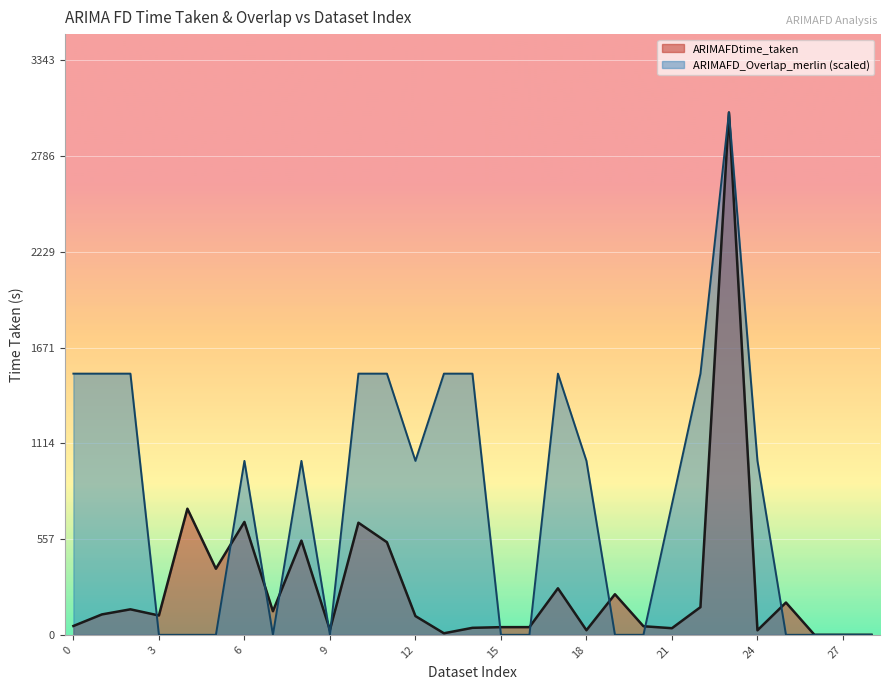

Rank the series at 6 from lowest to highest value.

ARIMAFDtime_taken, ARIMAFD_Overlap_merlin (scaled)